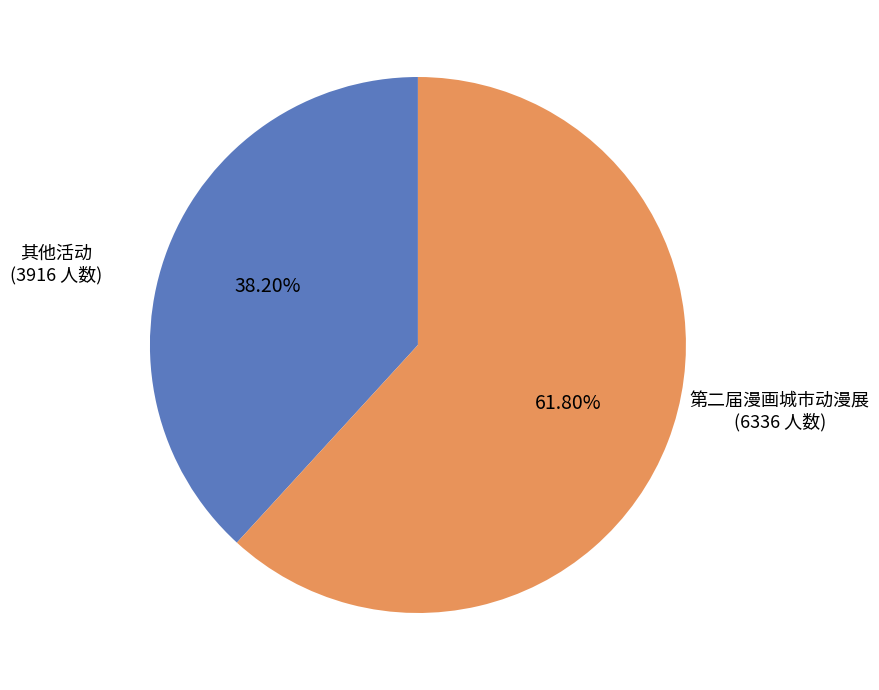

To the nearest percent, what is the difference between the largest and smallest slice percentages?

24%